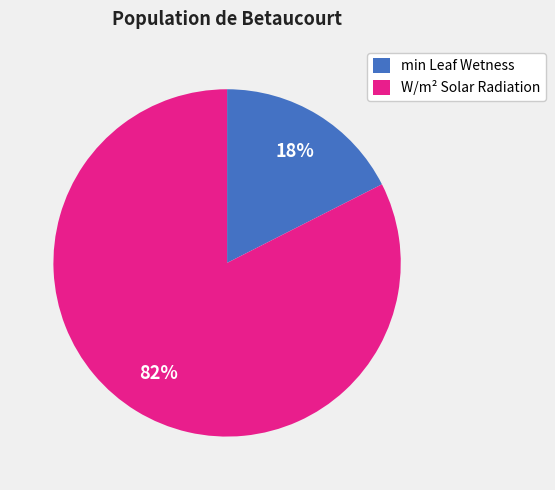

What is the largest slice in the pie chart?

W/m² Solar Radiation